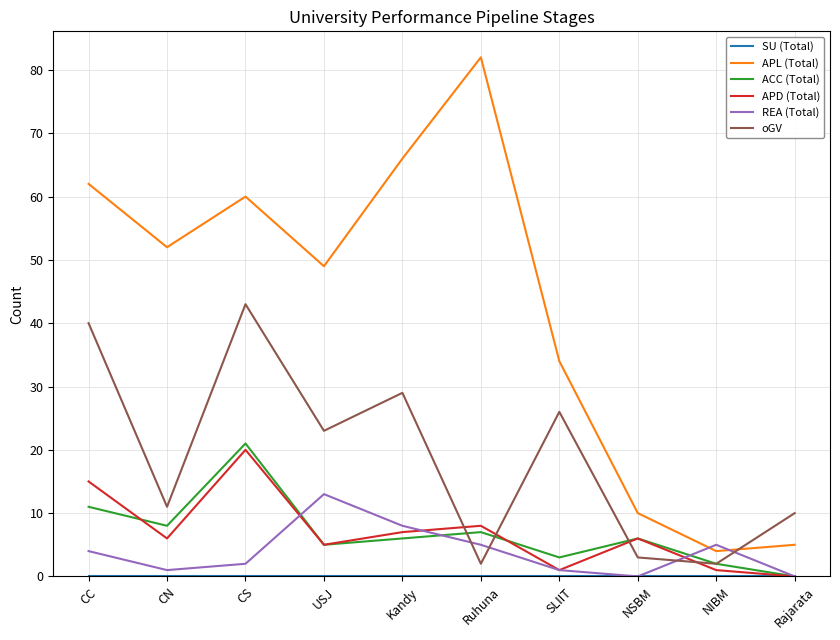

Which series has the largest total across all categories?

APL (Total)